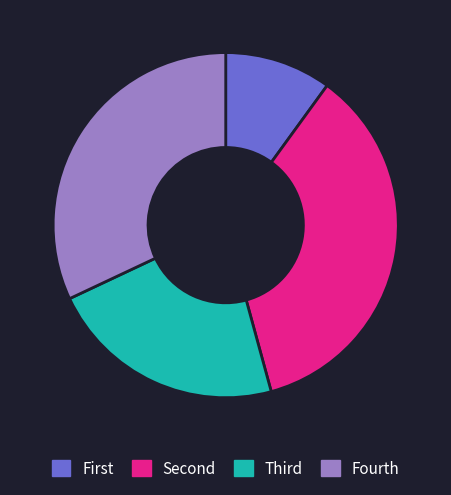

Does any single category account for the majority?

No